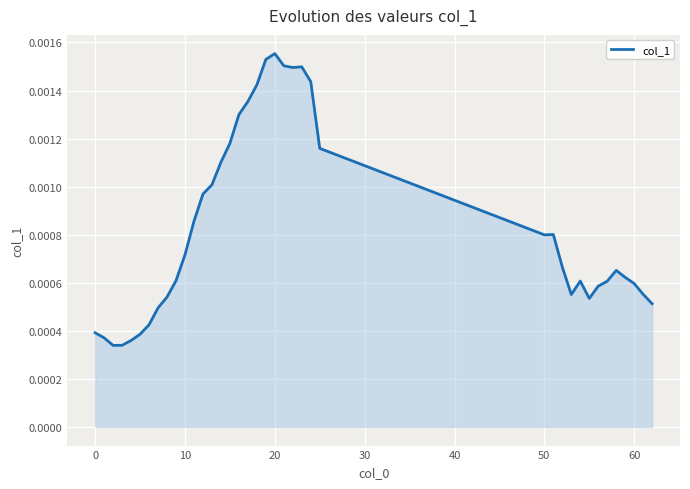

Is this an area chart (filled region under the line)?

Yes